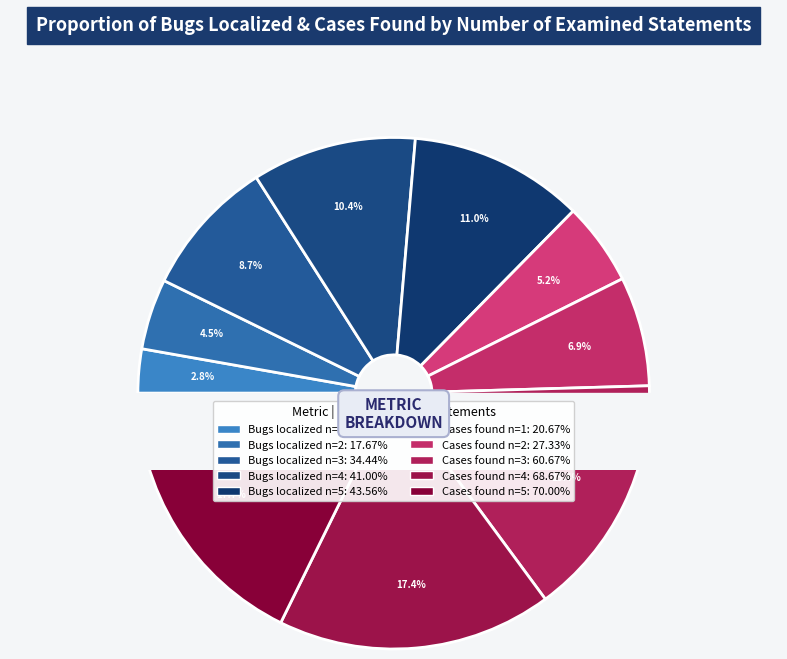

True or false: Cases found n=1 accounts for 5% of the total.

True